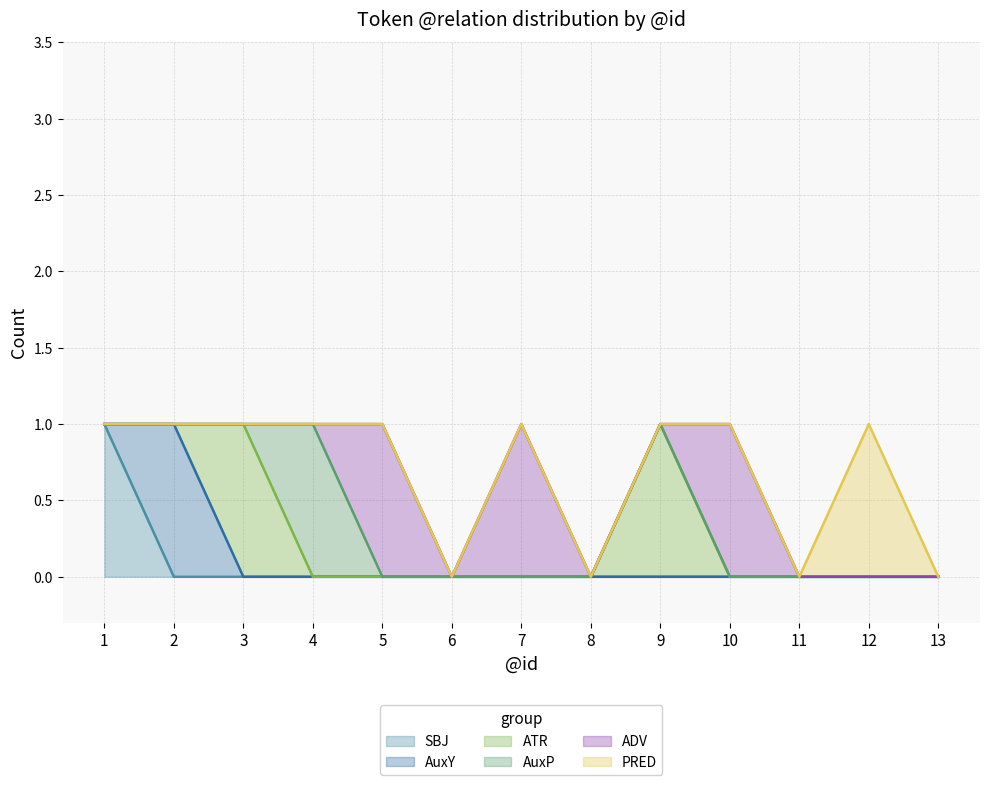

How many positive values does the ADV series have?

3